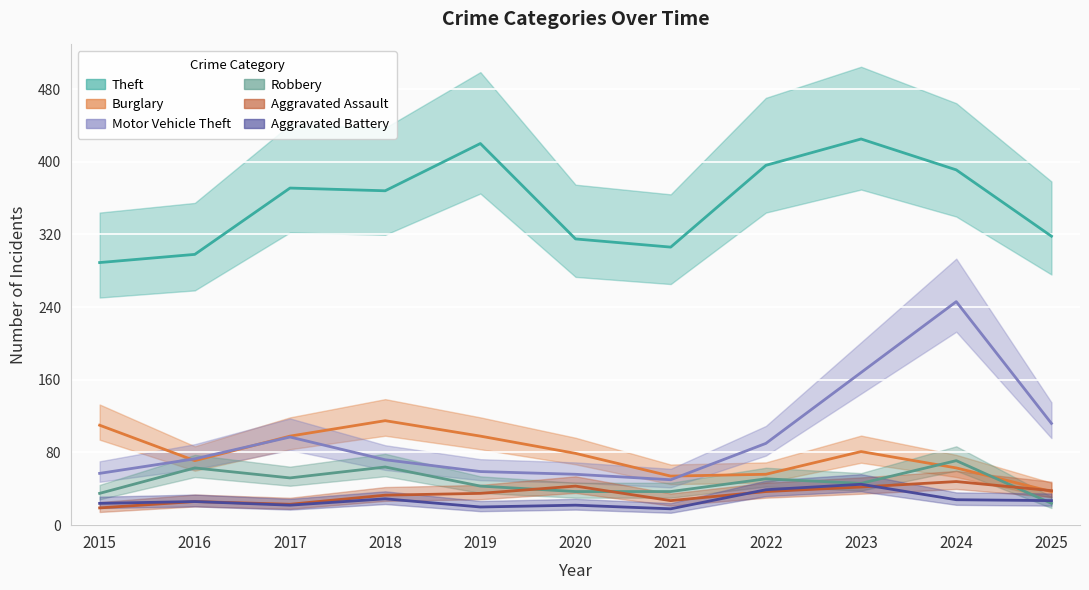

True or false: Theft and Aggravated Assault cross at least once.

False